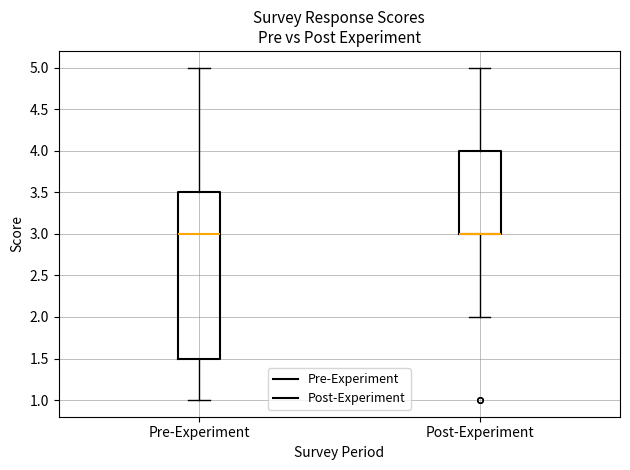

Where is the upper edge of the box for Pre-Experiment on the y-axis? The values are not printed on the chart, so give them approximately, as read against the axis.

3.5